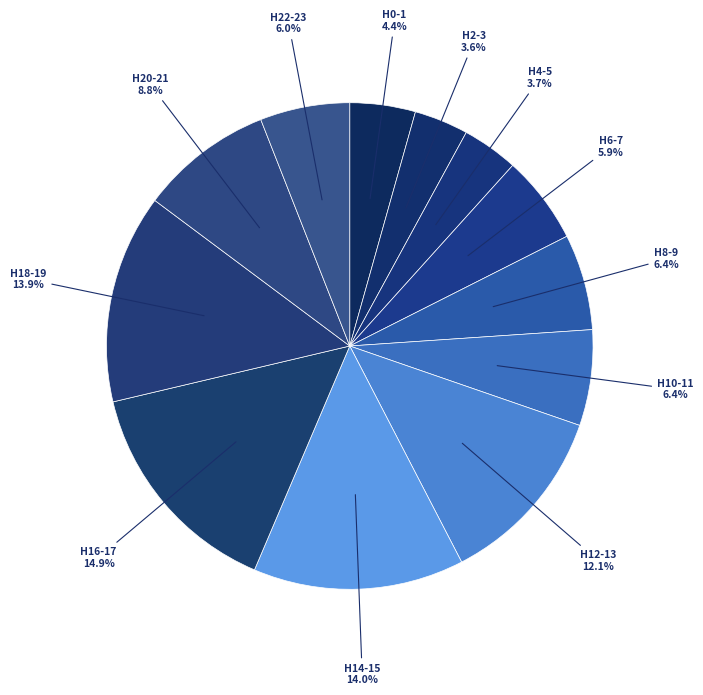

How many slices are in this pie chart?

12